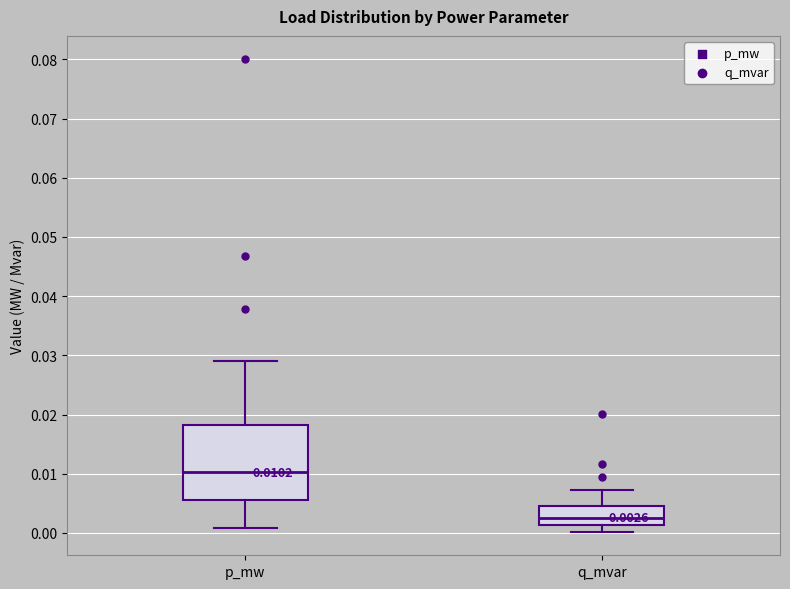

Which box is the tallest, from its lower edge to its upper edge?

p_mw